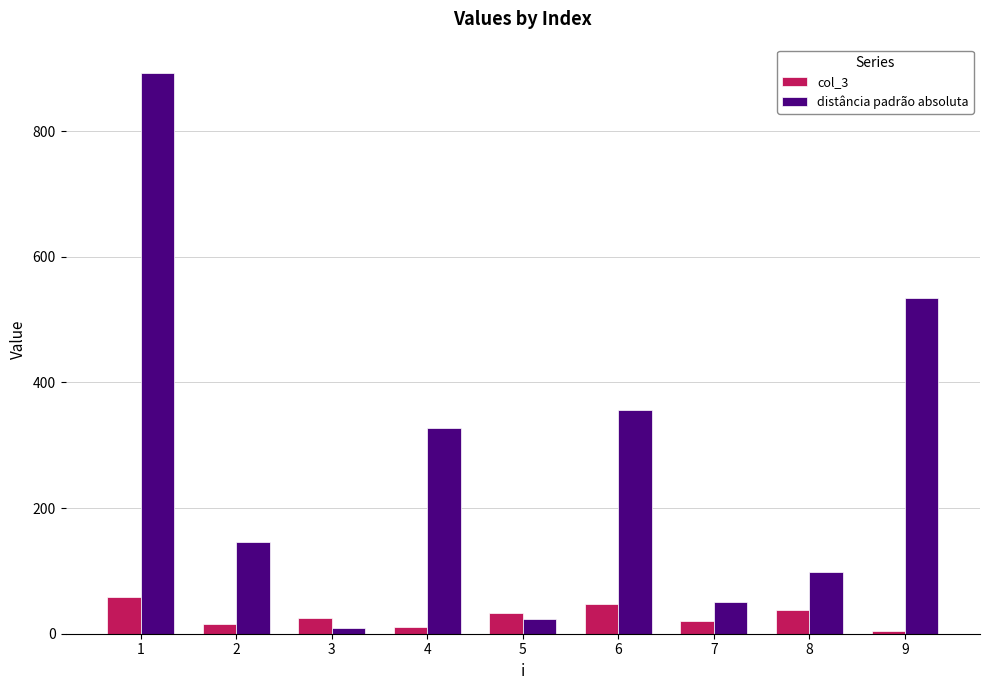

Reading right to left, extract all data points from this chart.

col_3: 9=5.0	8=38.0	7=21.0	6=47.0	5=33.0	4=10.0	3=25.0	2=16.0	1=58.0
distância padrão absoluta: 9=534.1	8=97.8	7=50.6	6=356.8	5=23.9	4=328.0	3=9.7	2=146.7	1=893.3